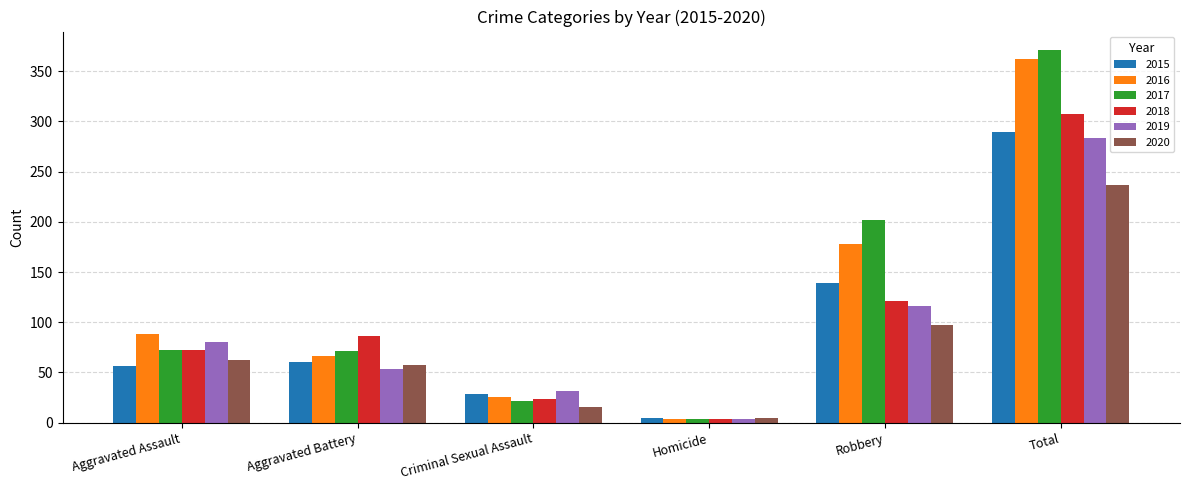

How many distinct data groups are displayed?

6